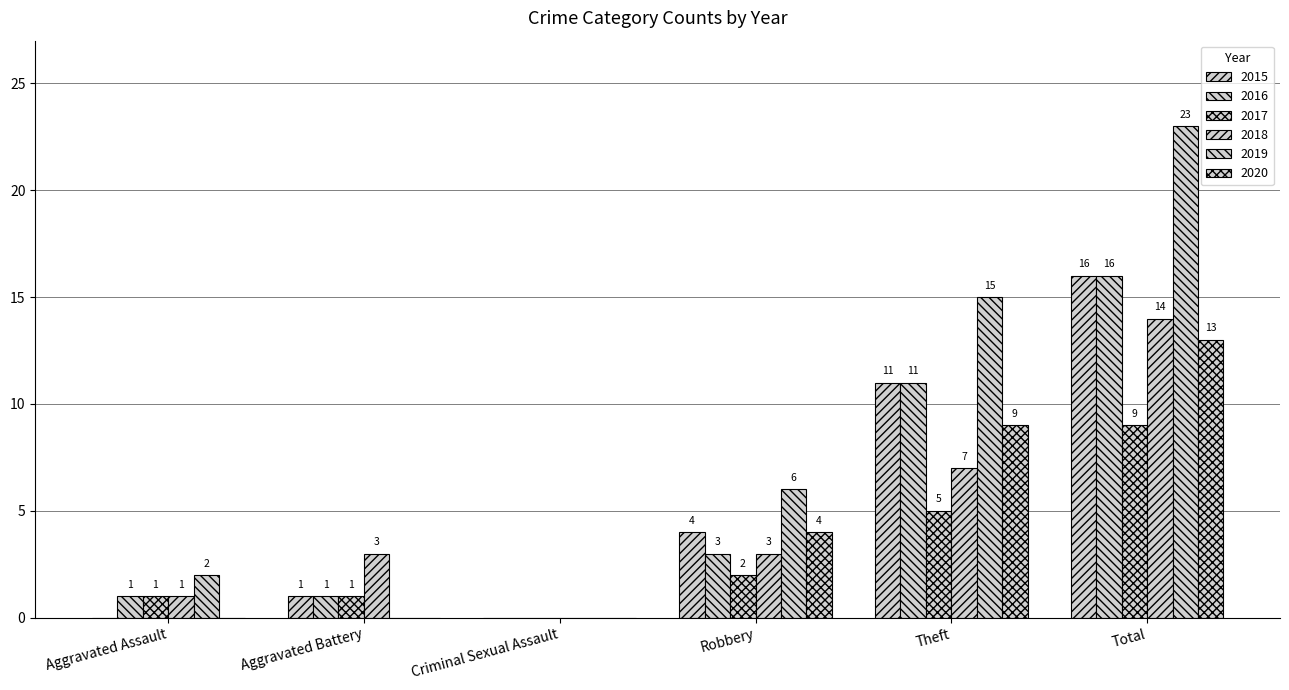

What is the sum of the 2017 values at Theft and Total?

14